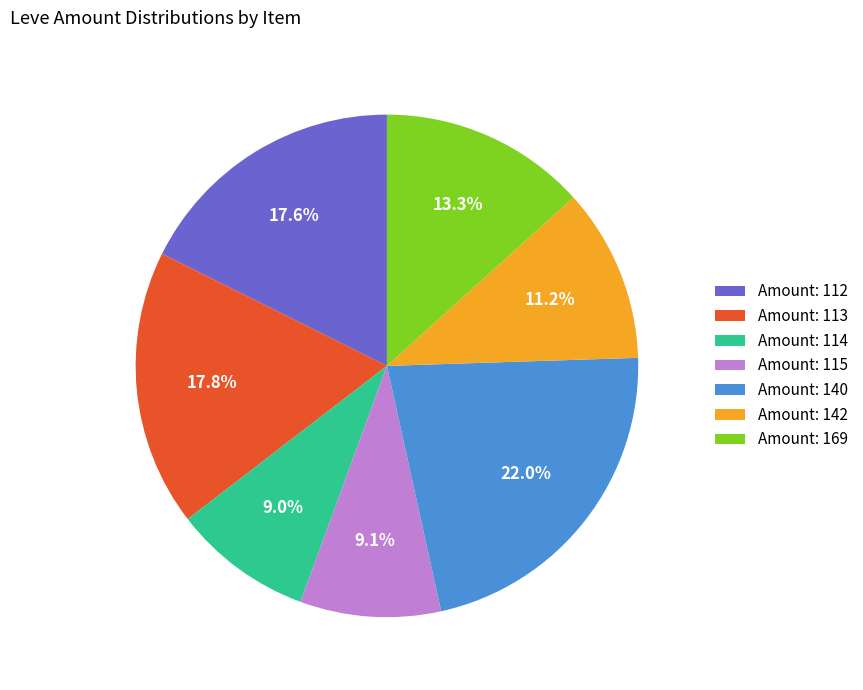

What is the largest slice in the pie chart?

Amount: 140